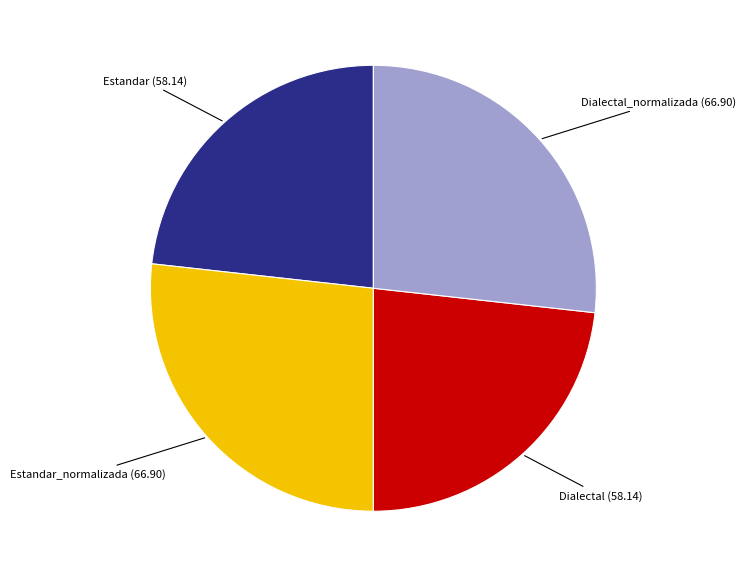

Is there a majority slice in this chart?

No